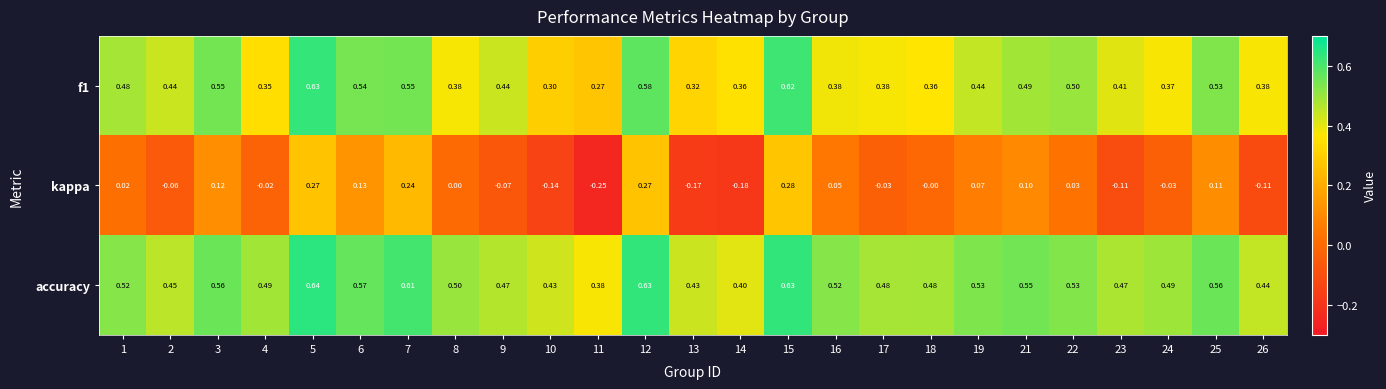

Between 2 and 3, which series saw the biggest shift?

kappa